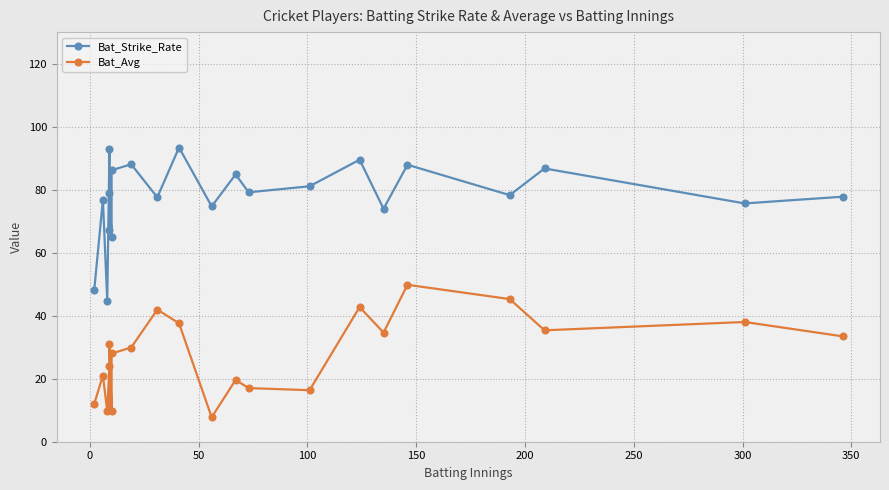

What is the difference between the maximum and minimum values in the Bat_Strike_Rate series?

48.8